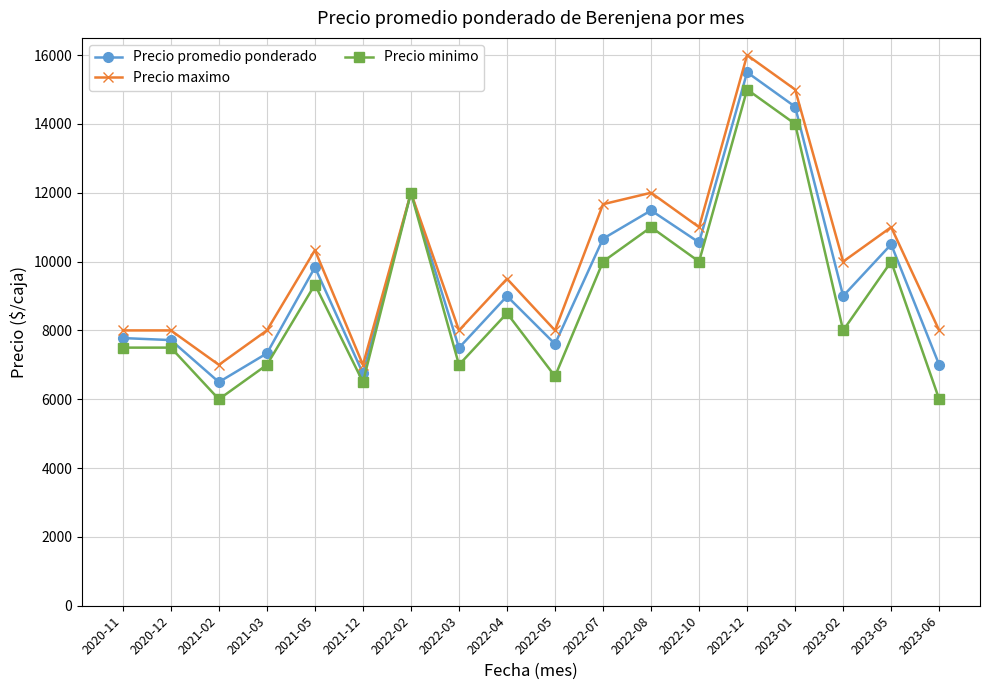

In Precio minimo, how many points are lower than both neighbors (excluding endpoints)?

6